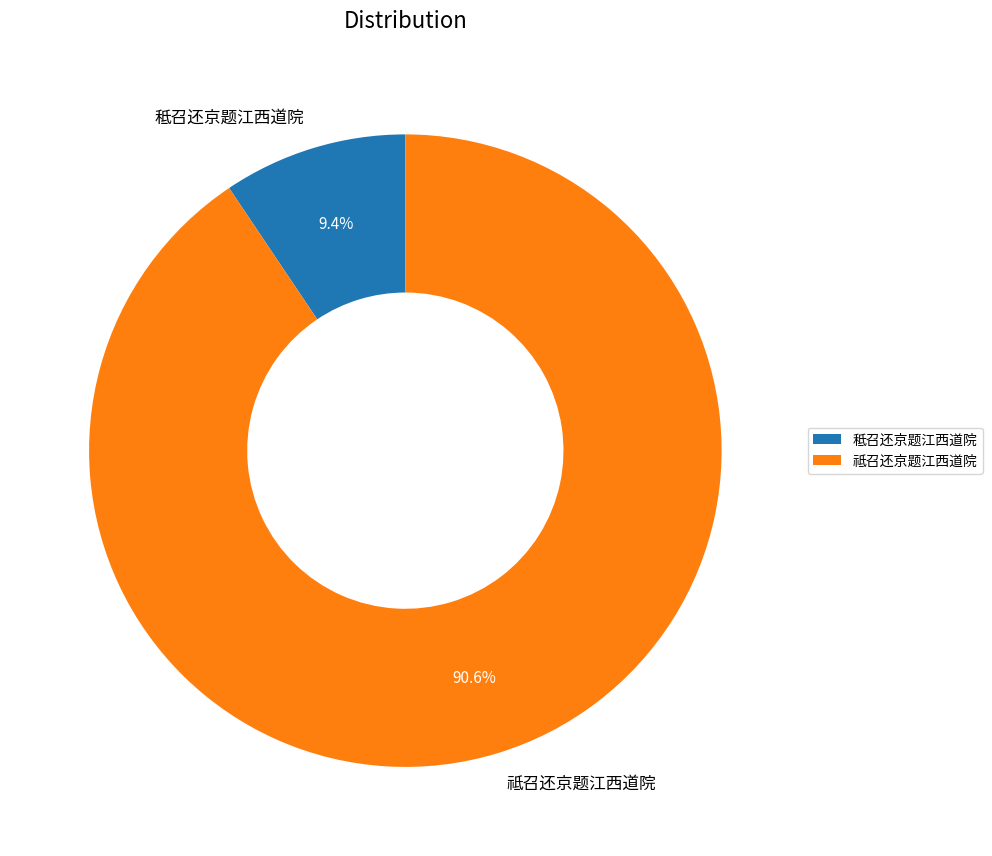

True or false: 祗召还京题江西道院 accounts for 91% of the total.

True